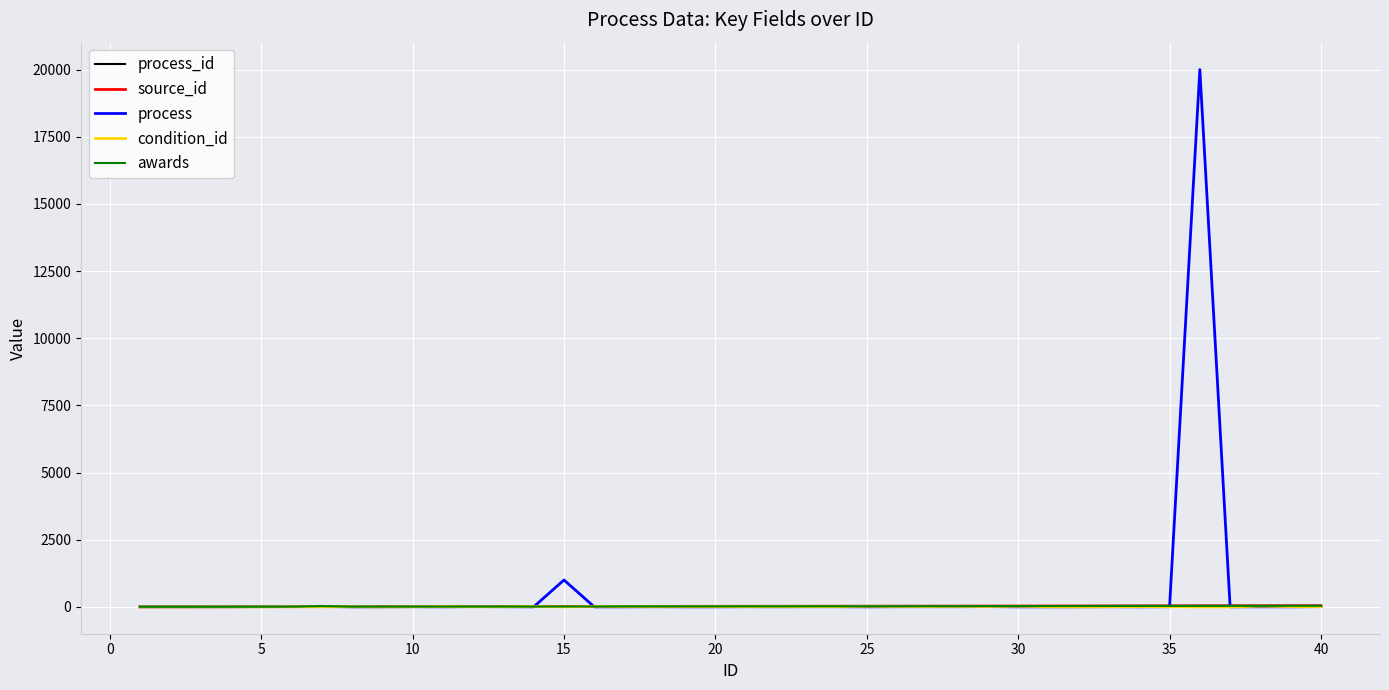

Does the chart have visible grid lines?

Yes